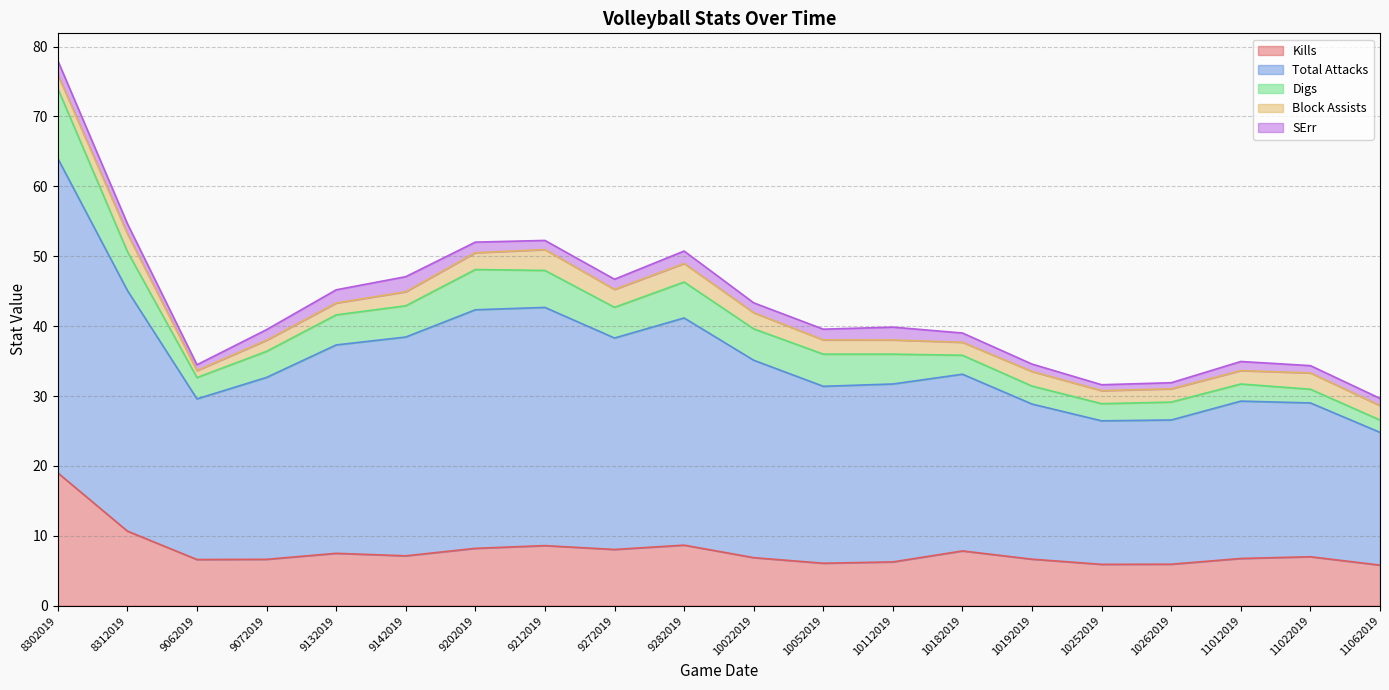

True or false: Digs and Total Attacks cross at least once.

False